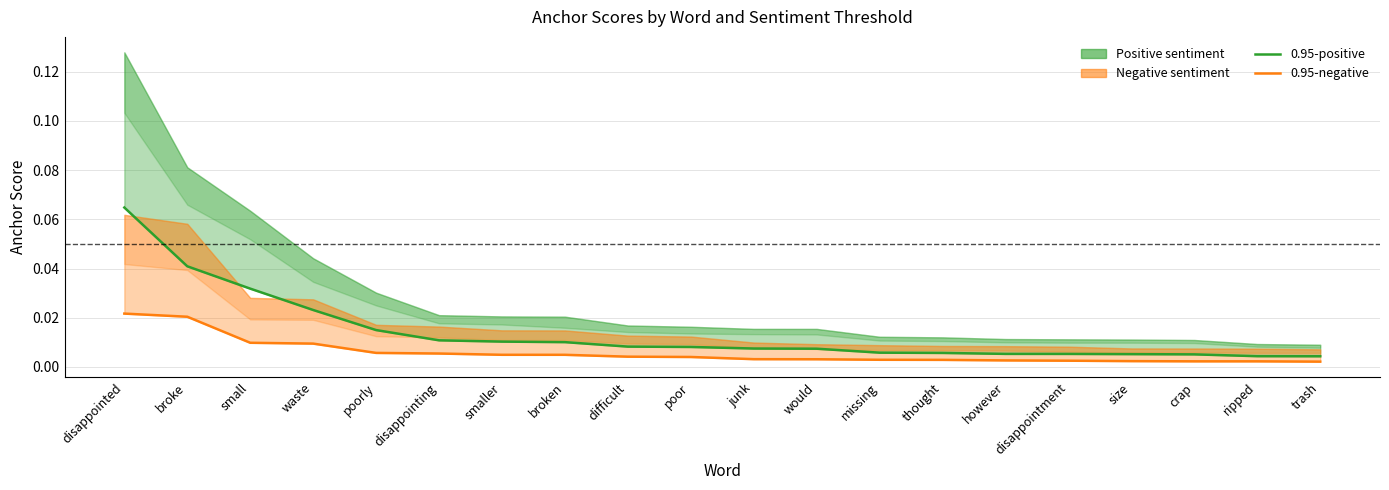

What position from the right is crap?

3